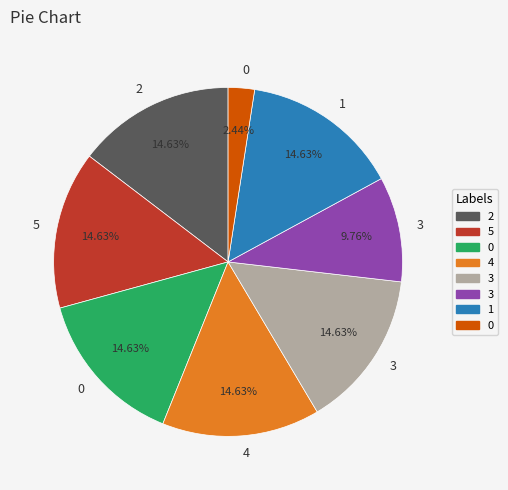

Does any single category account for the majority?

No